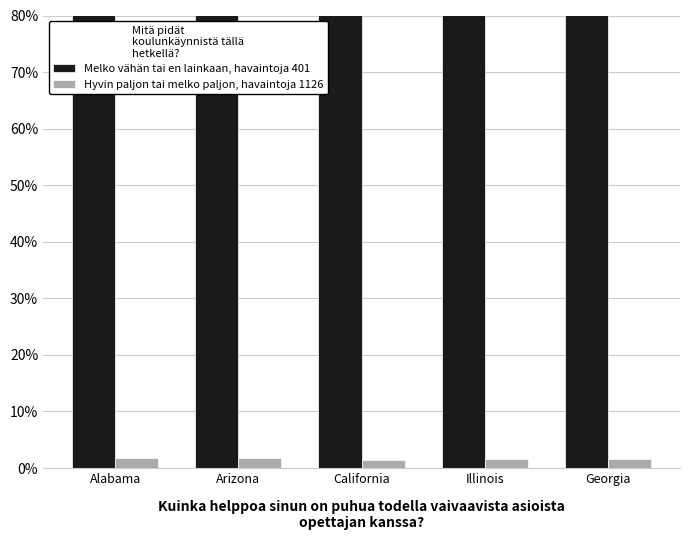

Where is Hyvin paljon tai melko paljon, havaintoja 1126 nearest to the value 1?

California